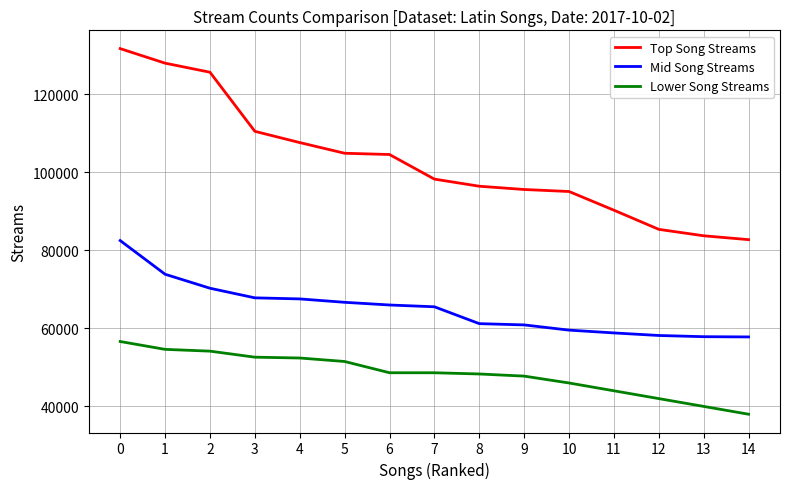

What is the average value of the Mid Song Streams series?

64953